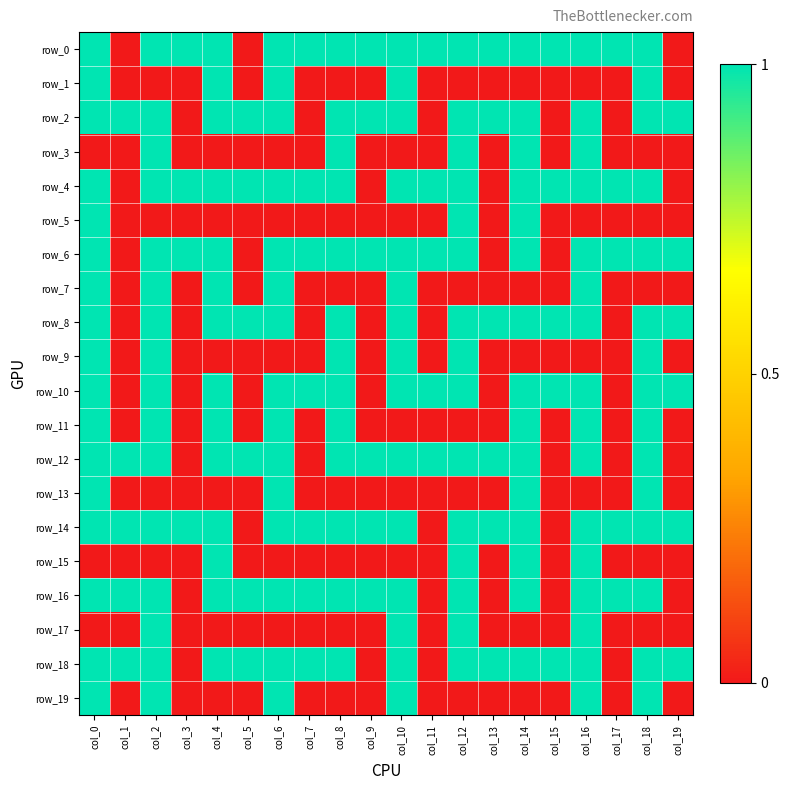

Where is row_9 nearest to the value 0?

col_1